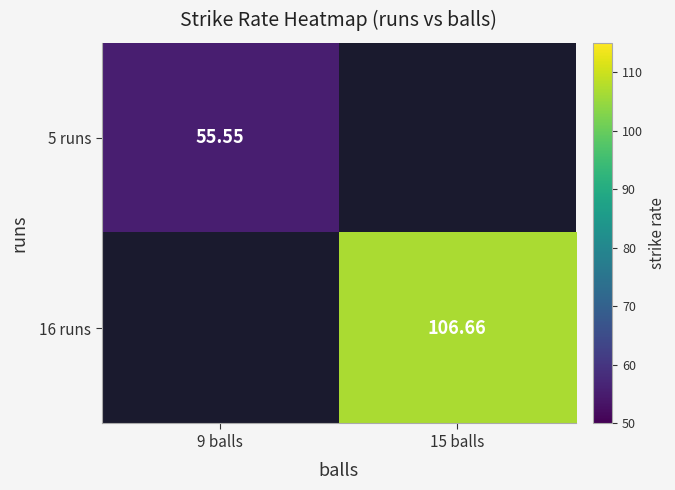

The 16 runs series shows 106.7 at 15 balls. True or false?

True